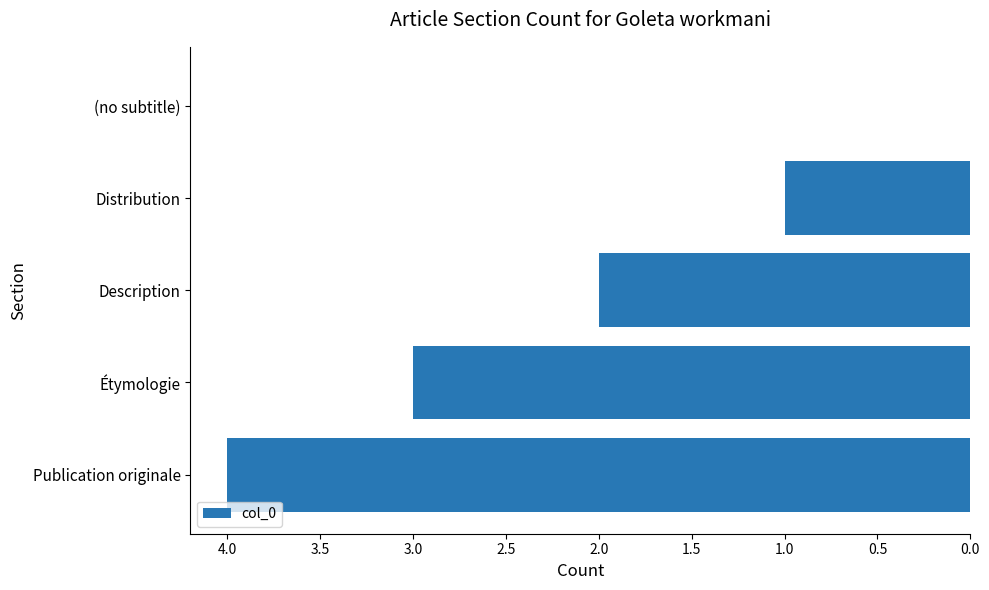

How many values are between 1 and 3?

3